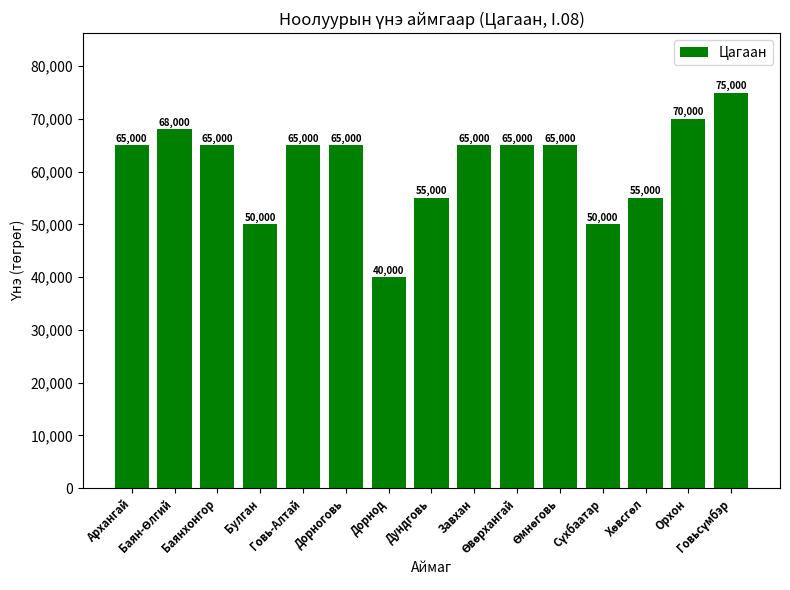

What is the value of the 4th bar from the left?

50000